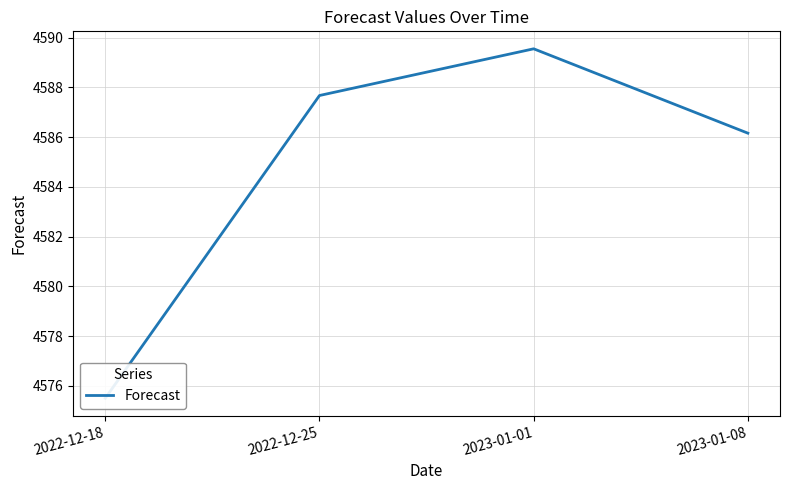

What position from the right is 2023-01-01?

2